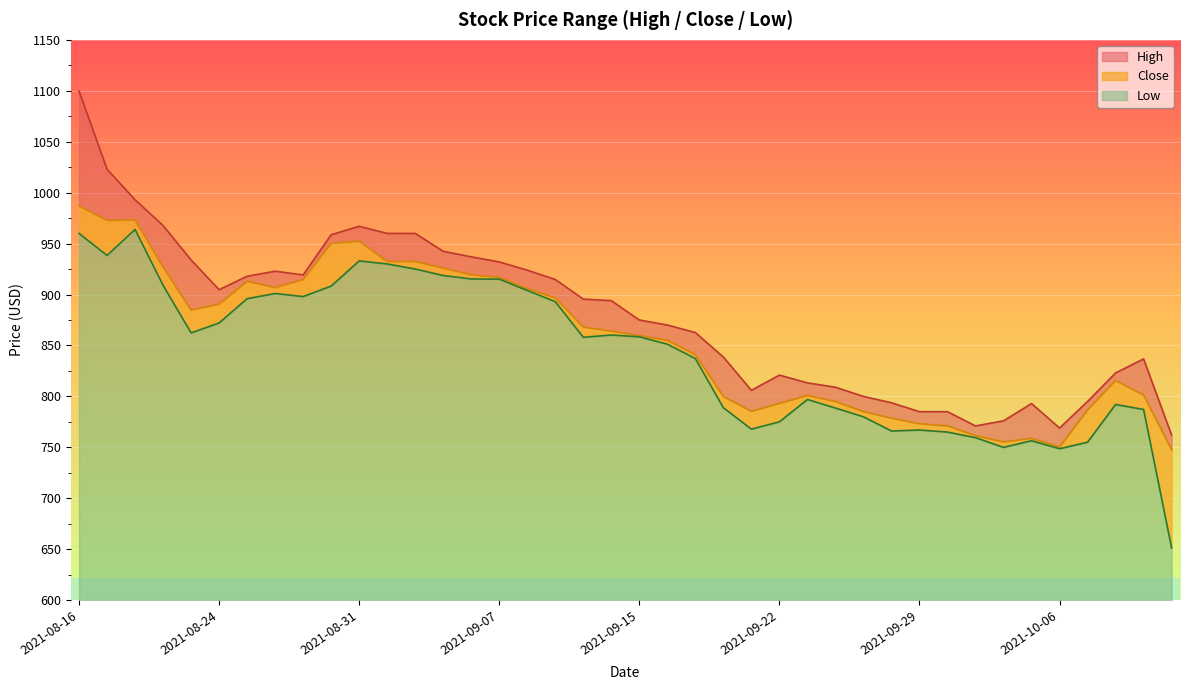

How many data points in Close are less than 864?

20